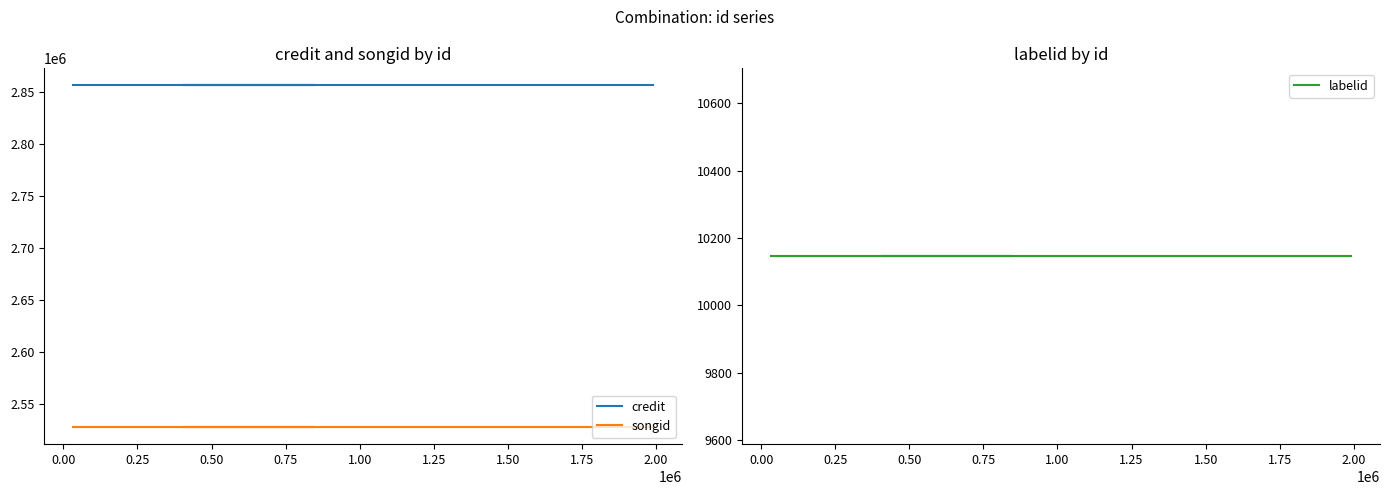

Is it true that labelid equals 10146 at 1.00?

True